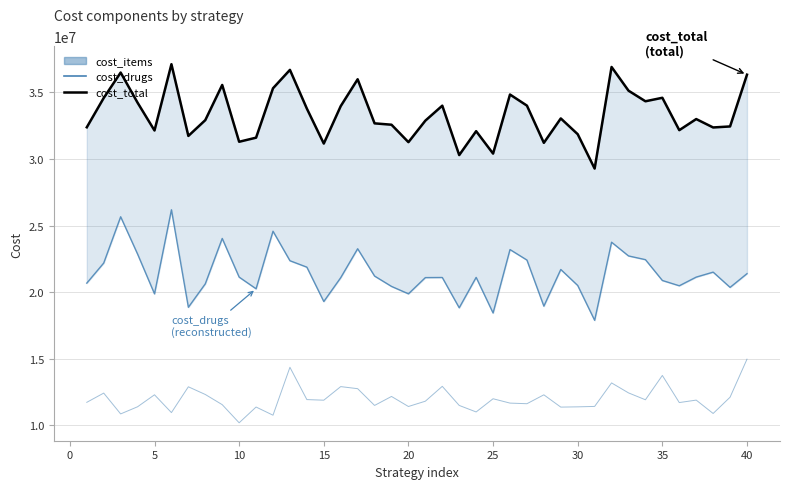

True or false: cost_items and cost_drugs intersect in this chart.

False